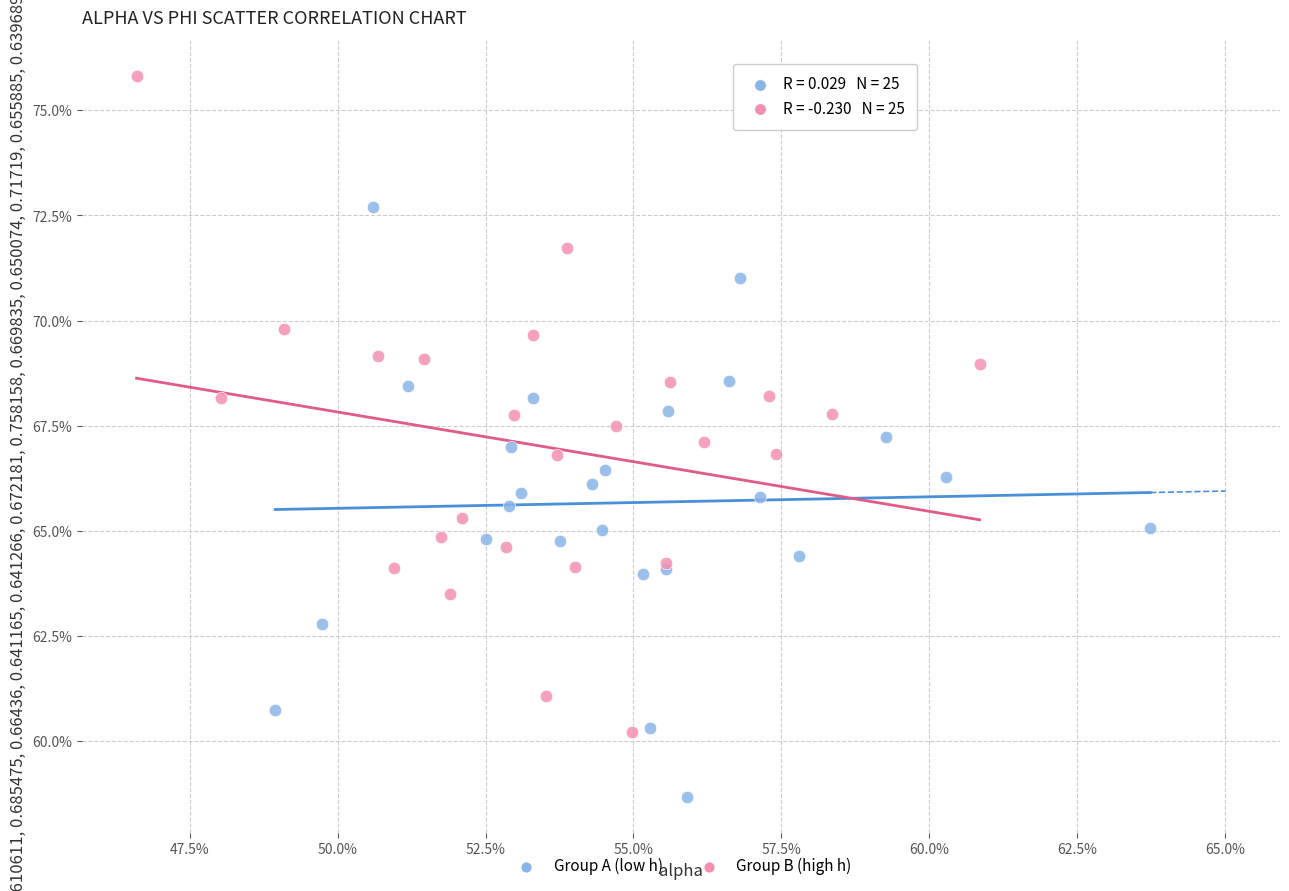

What are all the series names shown in the legend?

Group A (low h), Group B (high h)